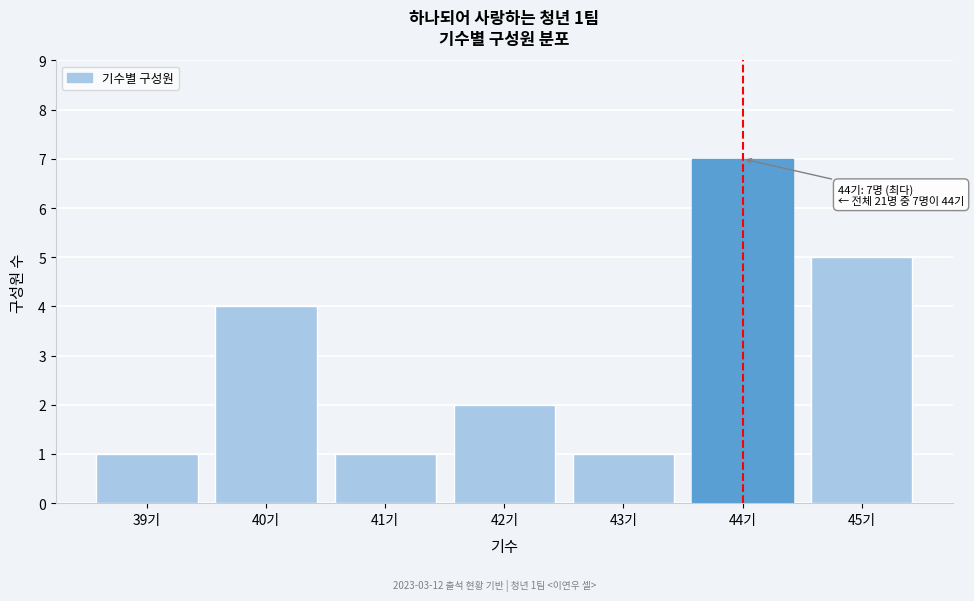

Reading left to right, extract all data points from this chart.

1	4	1	2	1	7	5